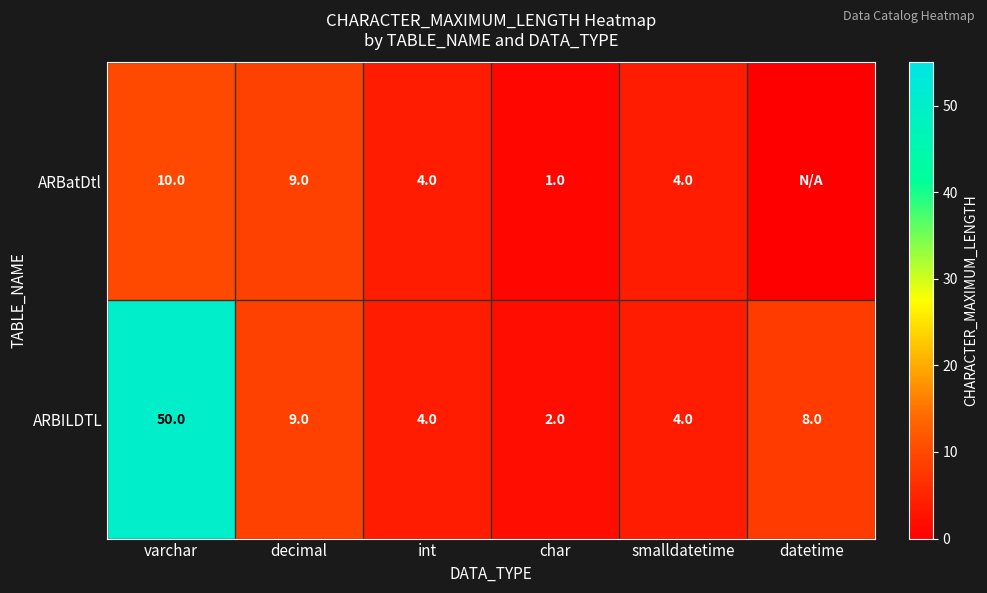

What is the total value across all series at char?

3